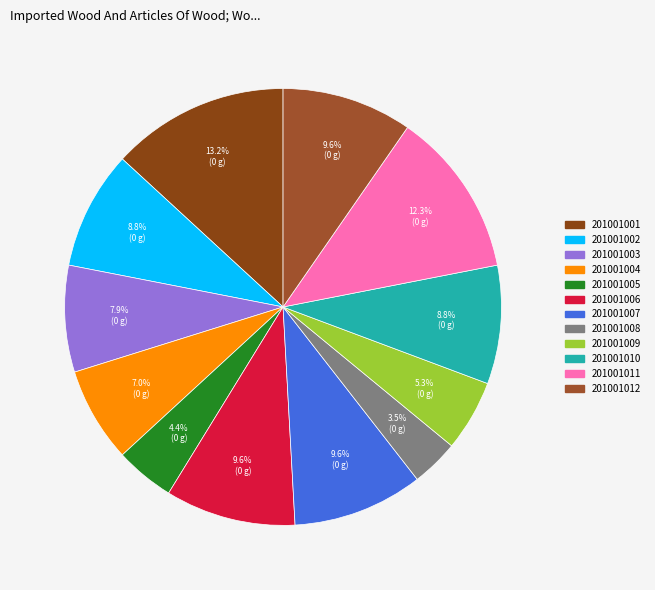

To the nearest percent, what percentage of the pie is 201001003?

8%